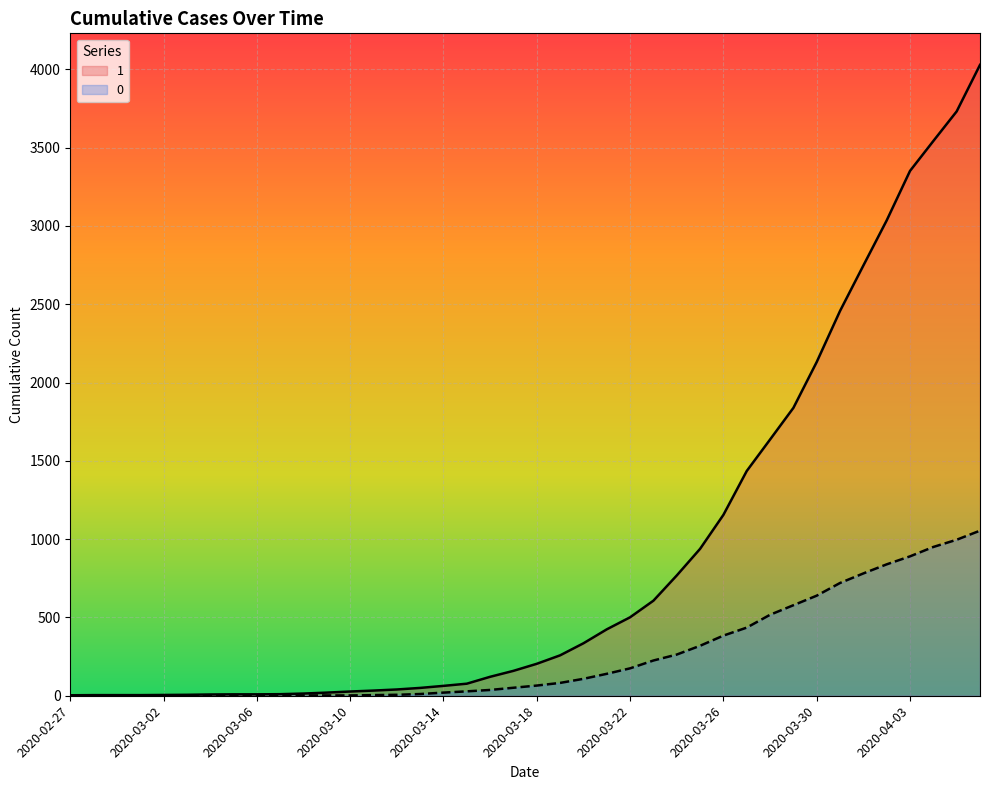

True or false: 0 has more than 0 interior local peaks.

False